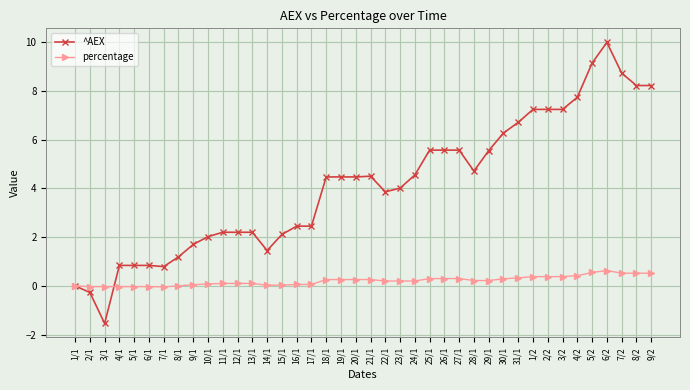

Which label corresponds to the largest value in the chart?

6/2